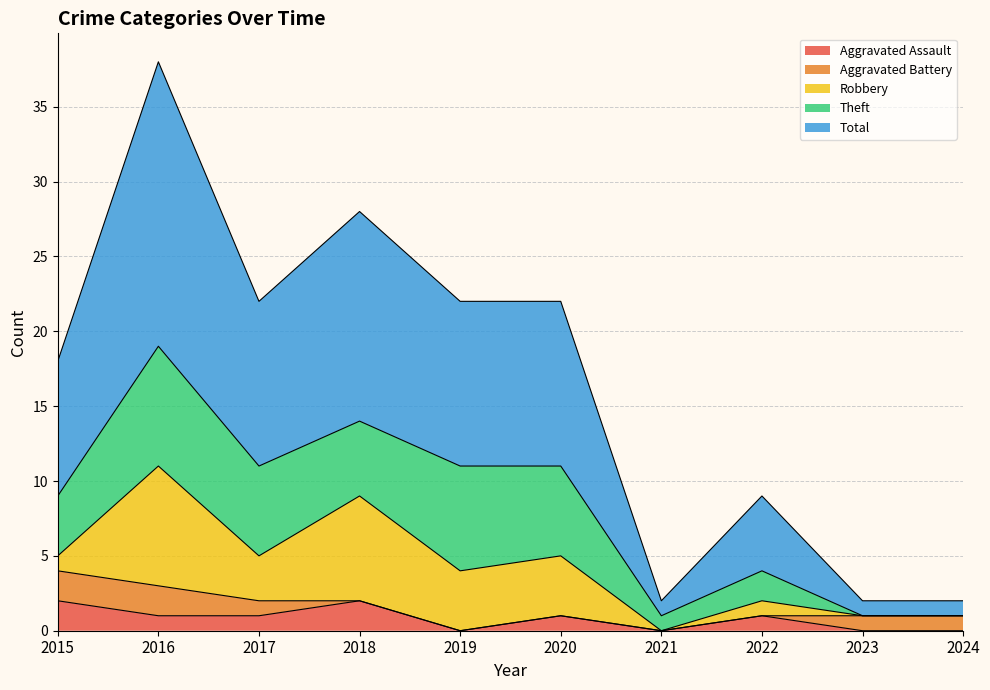

How many lines are shown in the chart?

5